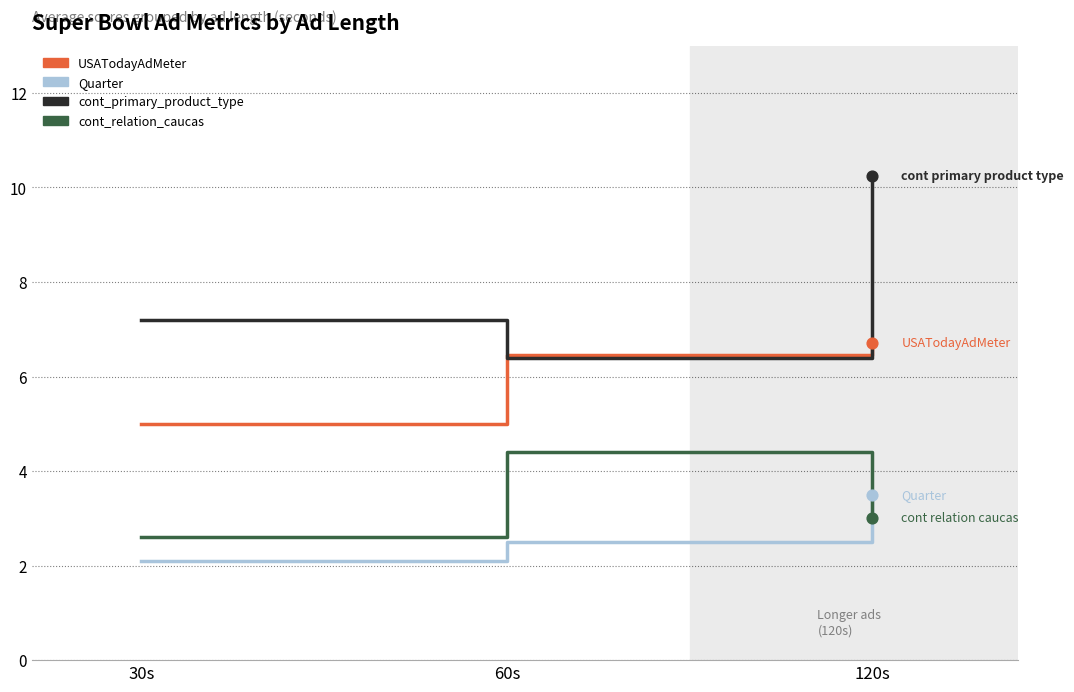

Between 60s and 120s, which series saw the biggest shift?

cont_primary_product_type